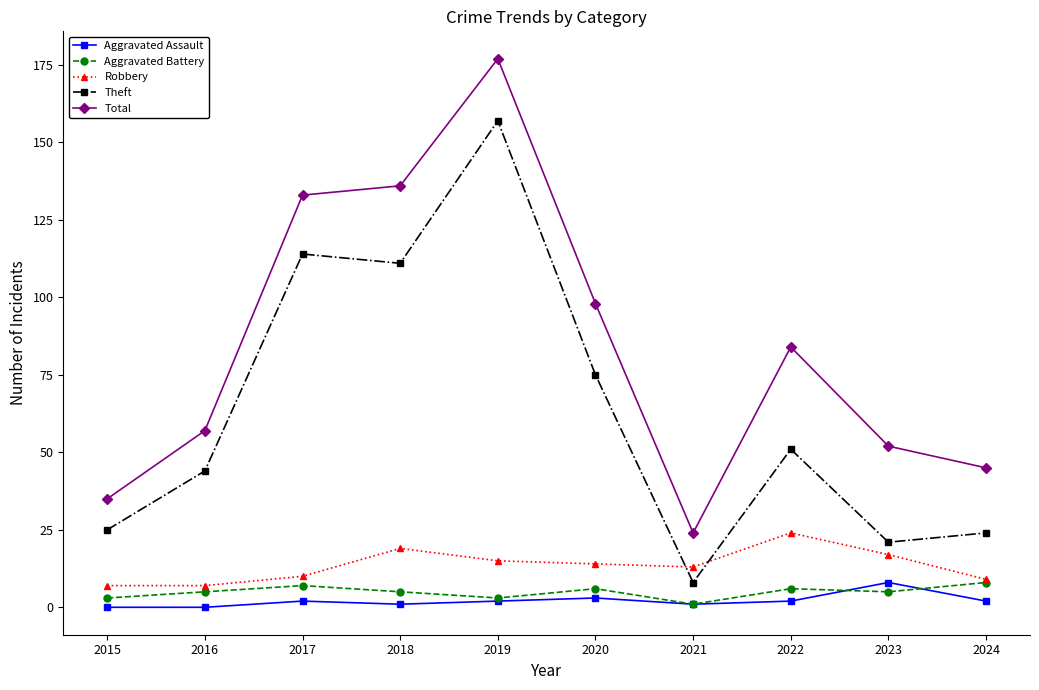

True or false: Aggravated Assault and Theft intersect in this chart.

False